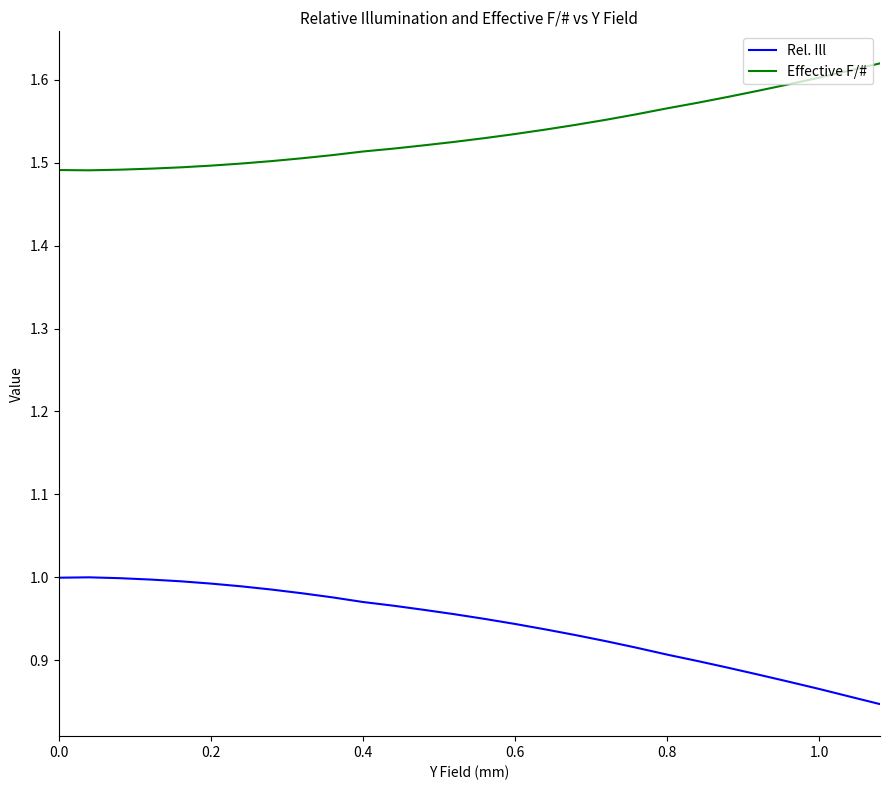

List the series in order of their overall mean, highest first.

Effective F/#, Rel. Ill